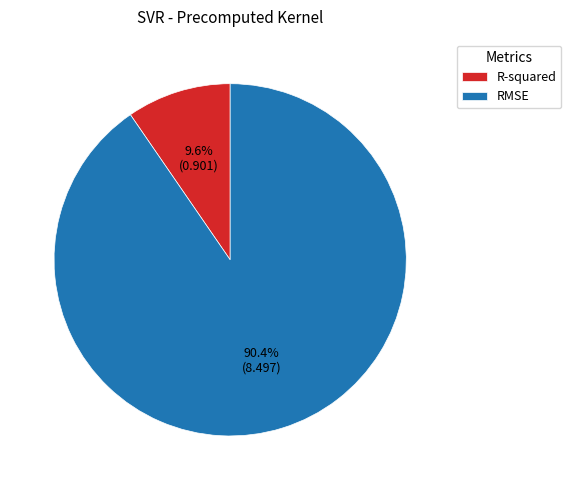

To the nearest percent, what is the combined percentage of R-squared and RMSE?

100%